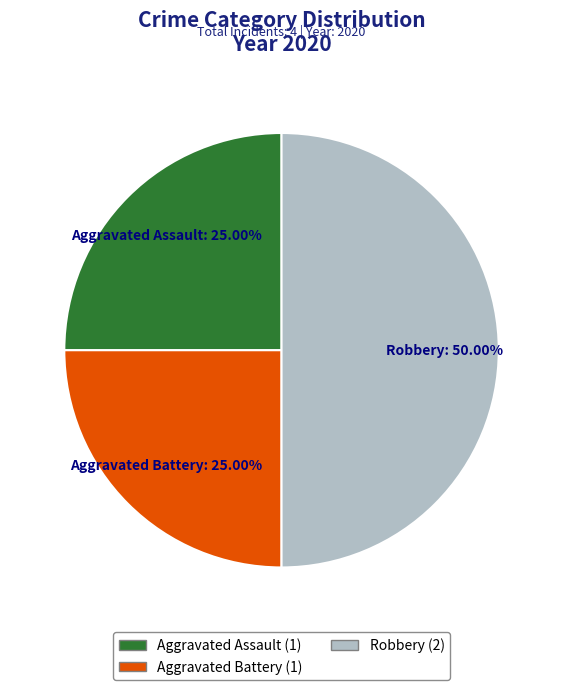

To the nearest percent, what is the difference between the Robbery and Aggravated Battery slice percentages?

25%